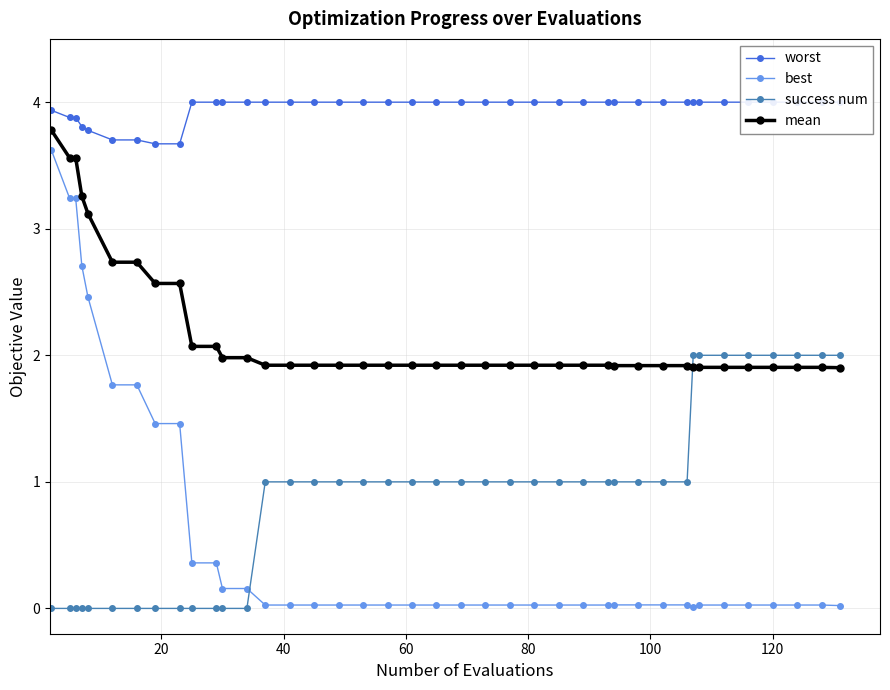

Does the chart have visible grid lines?

Yes